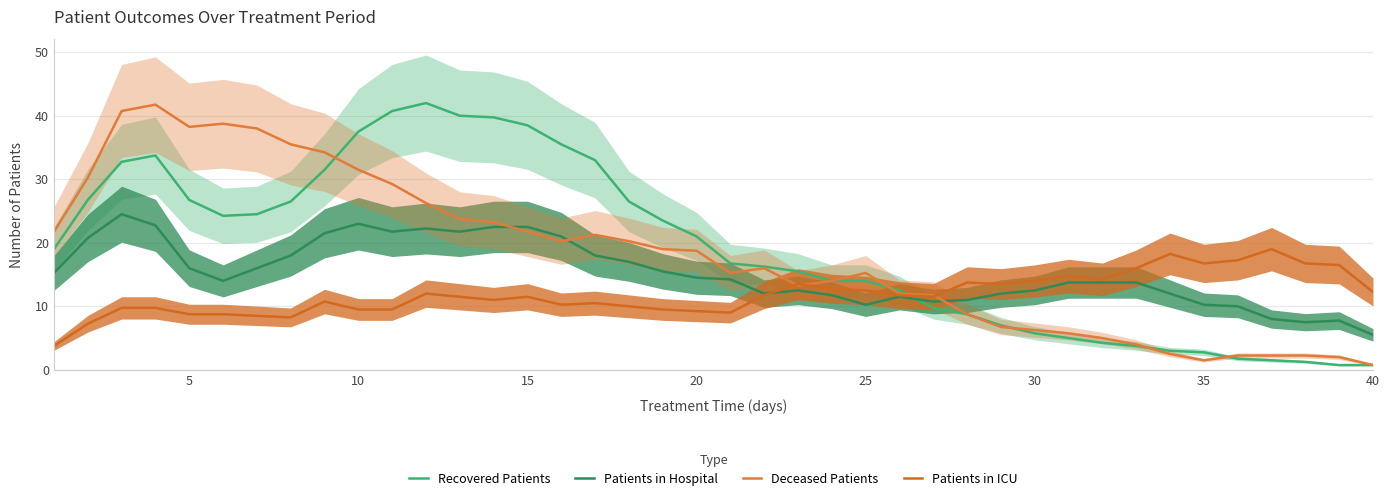

What are all the series names shown in the legend?

Recovered Patients, Patients in Hospital, Deceased Patients, Patients in ICU